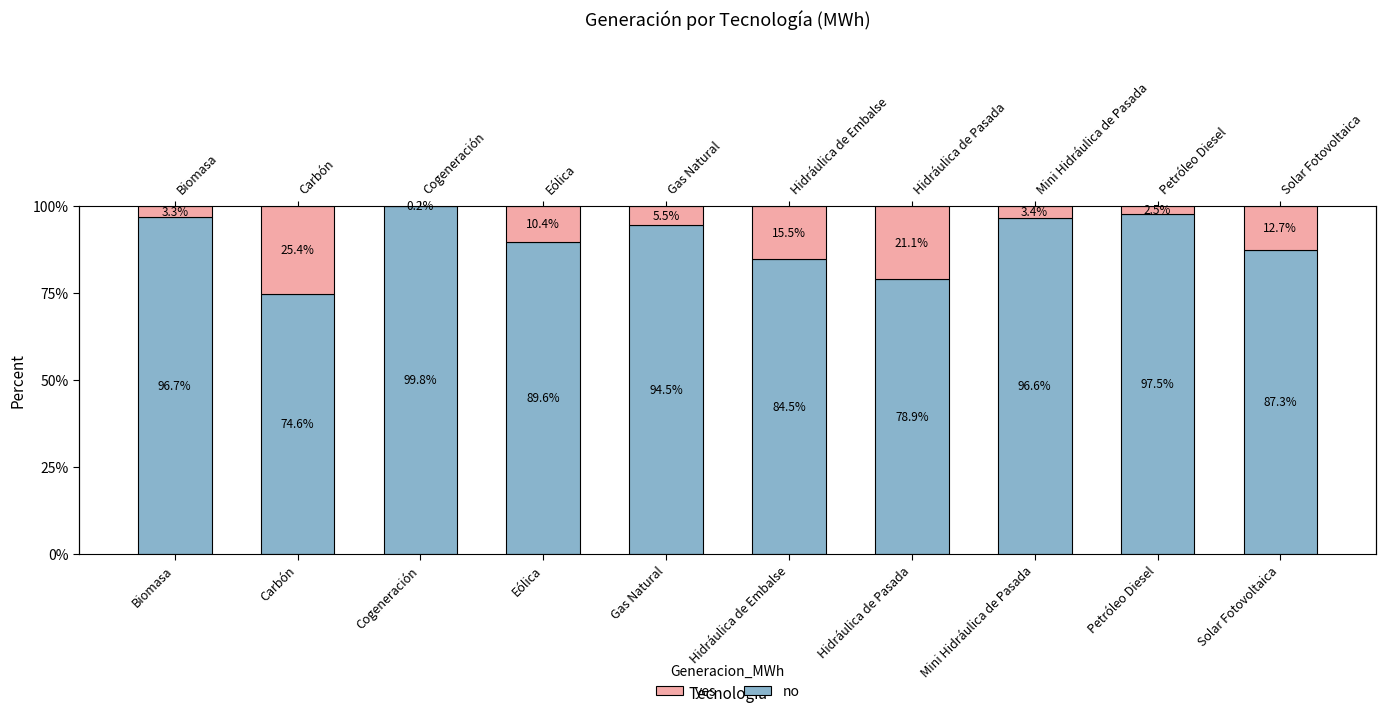

What is the sum of all yes values?

100.0